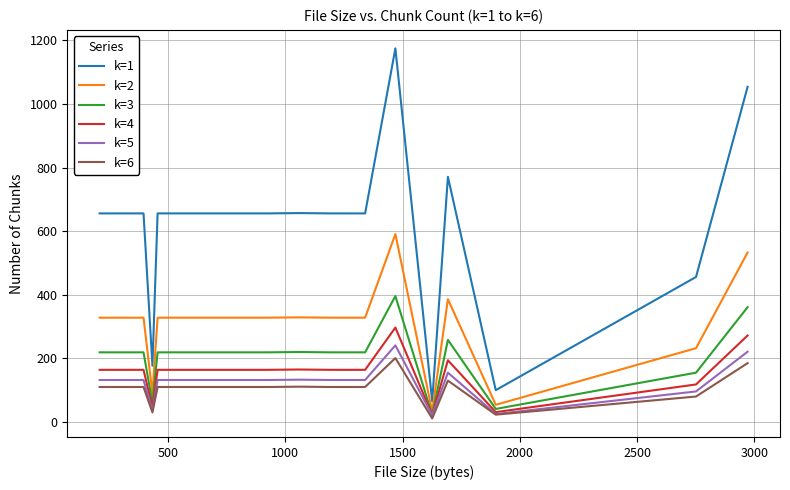

Which series has the widest spread of values?

k=1